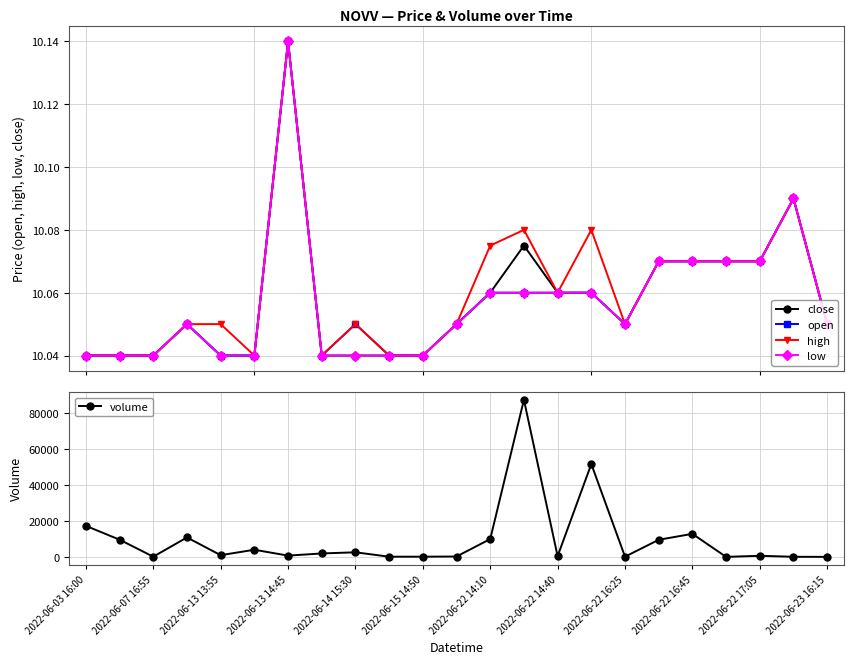

True or false: close and open intersect in this chart.

False